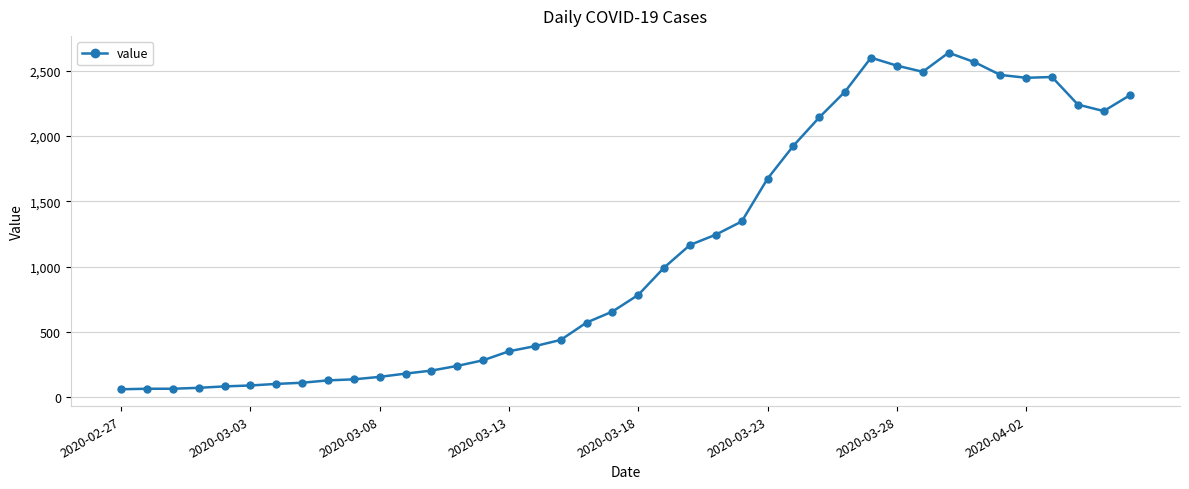

What is the maximum value shown in the chart?

2638